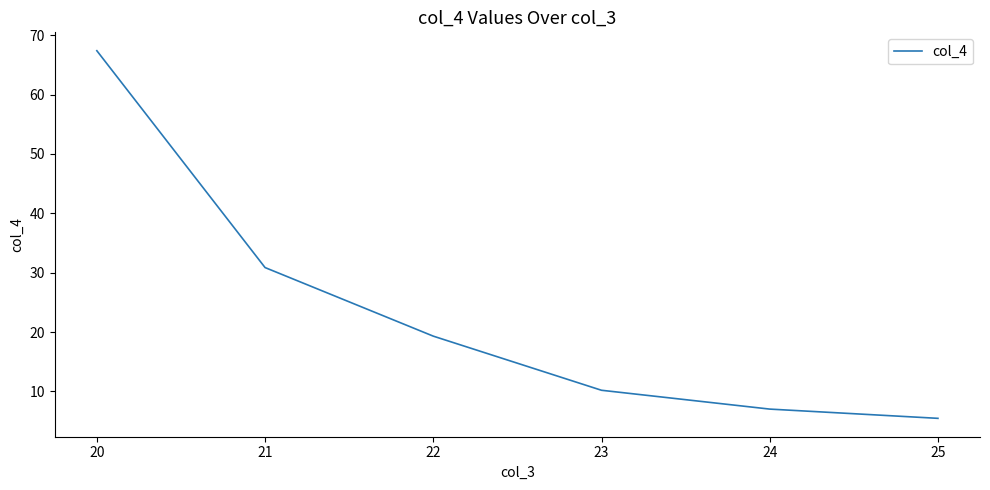

Is it true that the value at 21 is 30.9?

True